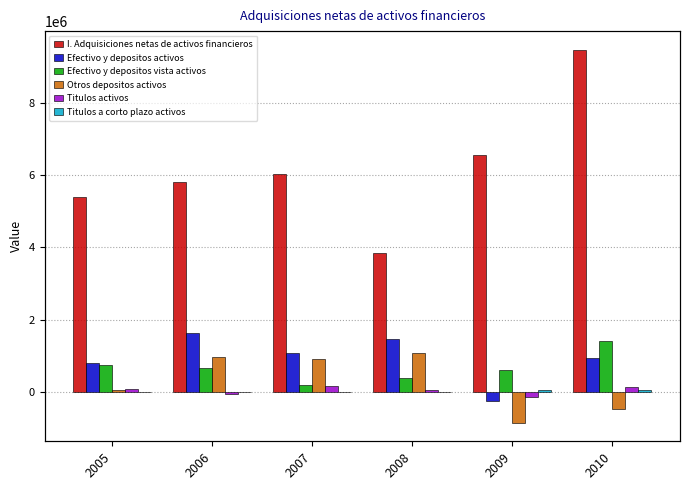

At 2008, list the series in order from largest to smallest.

I. Adquisiciones netas de activos financieros, Efectivo y depositos activos, Otros depositos activos, Efectivo y depositos vista activos, Titulos activos, Titulos a corto plazo activos